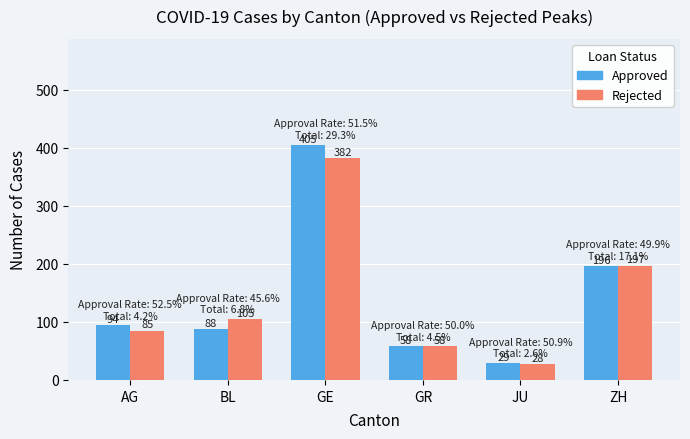

Reading left to right, what are all the values shown in this chart?

Approved: AG=94	BL=88	GE=405	GR=58	JU=29	ZH=196
Rejected: AG=85	BL=105	GE=382	GR=58	JU=28	ZH=197